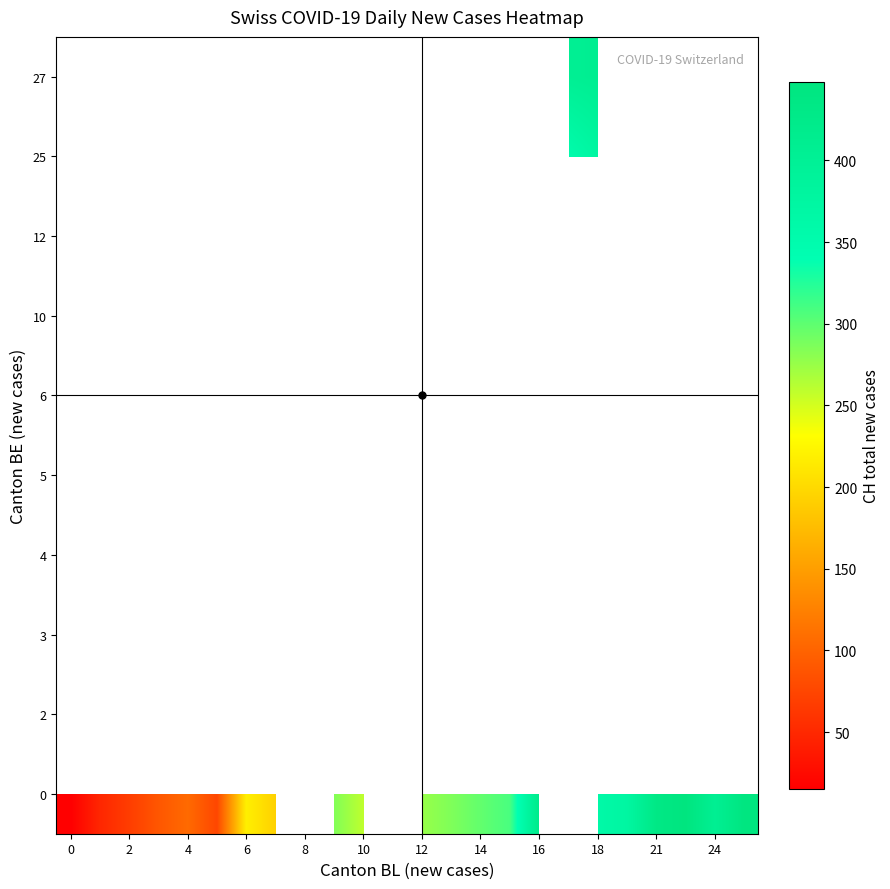

How many data points does each series have?

24